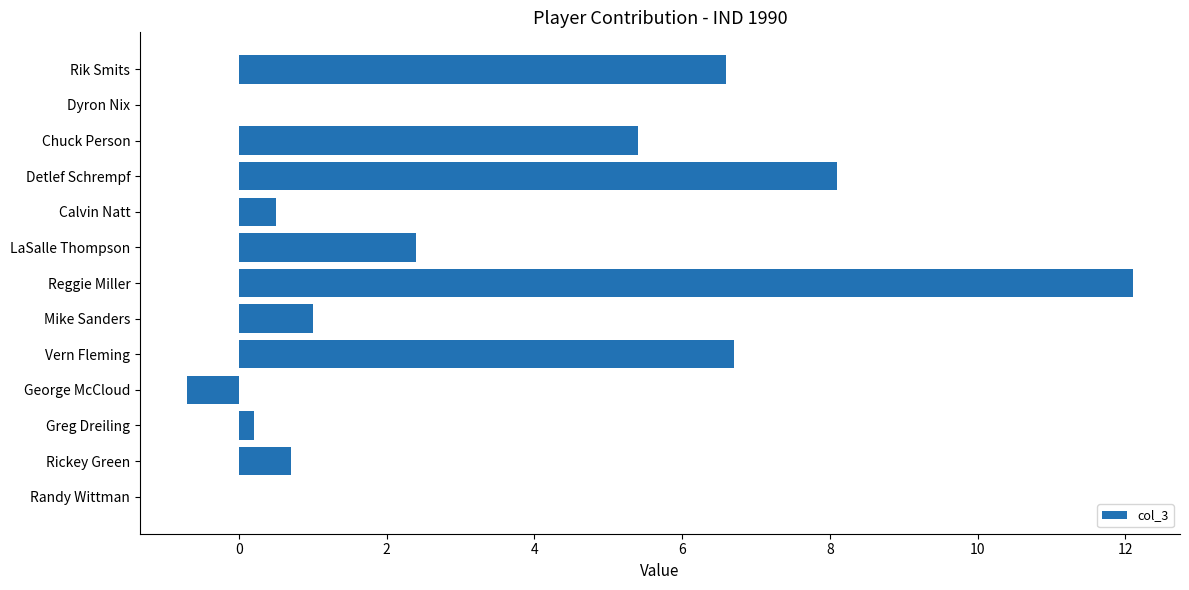

Which category has the highest value across all series?

Reggie Miller